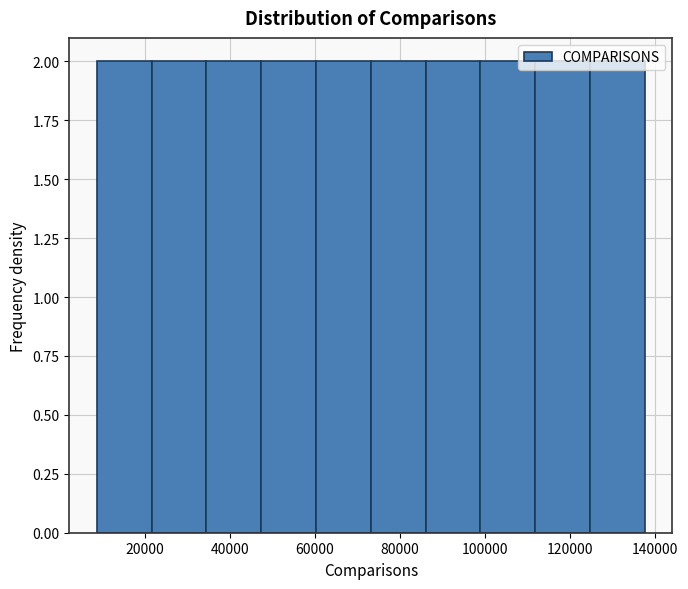

Reading left to right, transcribe this chart: for each bar, give the range it covers on the x-axis and its height. Neither the bar edges nor the heights are printed on the chart, so give them approximately, as read against the axes.

8000 to 22000: 2
22000 to 34000: 2
34000 to 48000: 2
48000 to 60000: 2
60000 to 74000: 2
74000 to 86000: 2
86000 to 98000: 2
98000 to 112000: 2
112000 to 124000: 2
124000 to 138000: 2